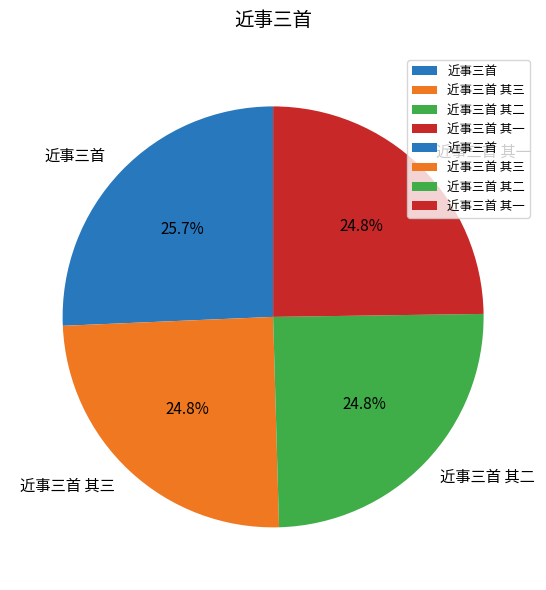

Count the number of slices in the pie.

4